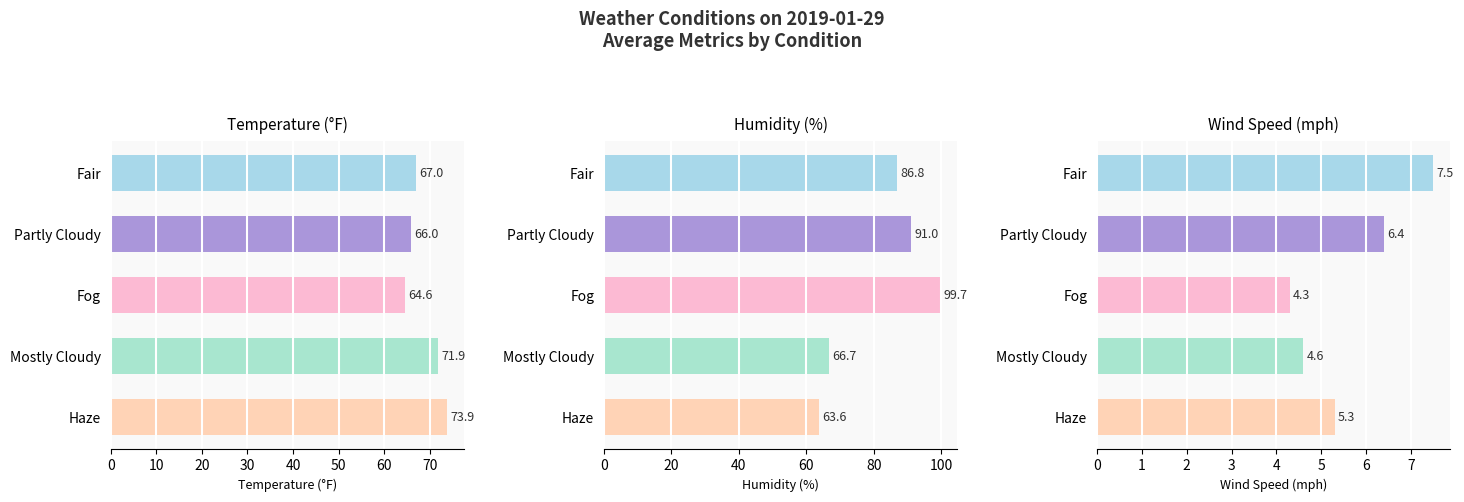

What is the difference between the second highest and minimum values in the Temperature (°F) series?

7.3